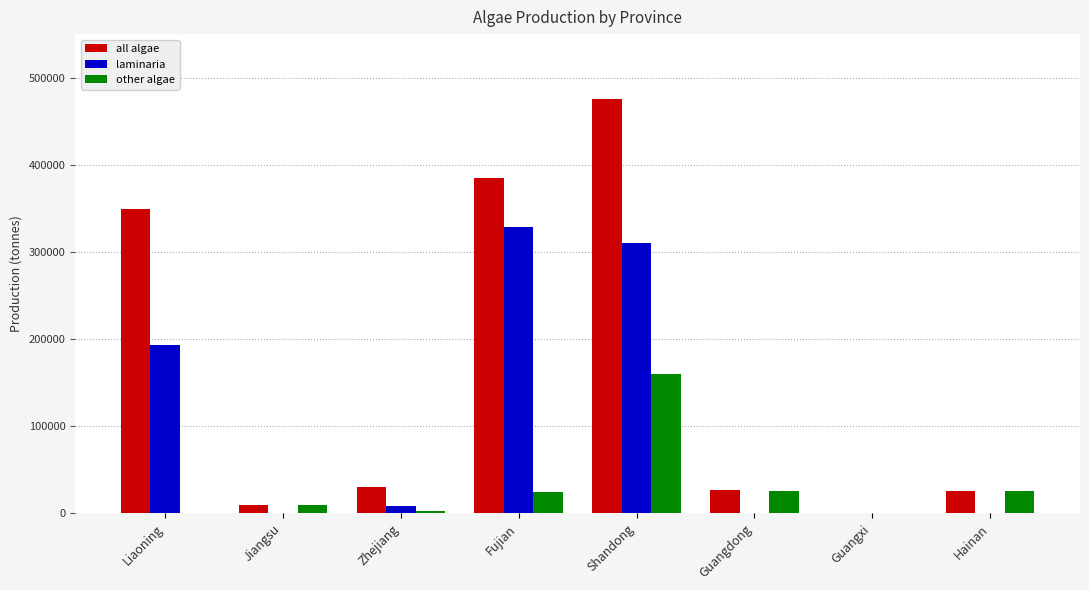

How many distinct data groups are displayed?

3